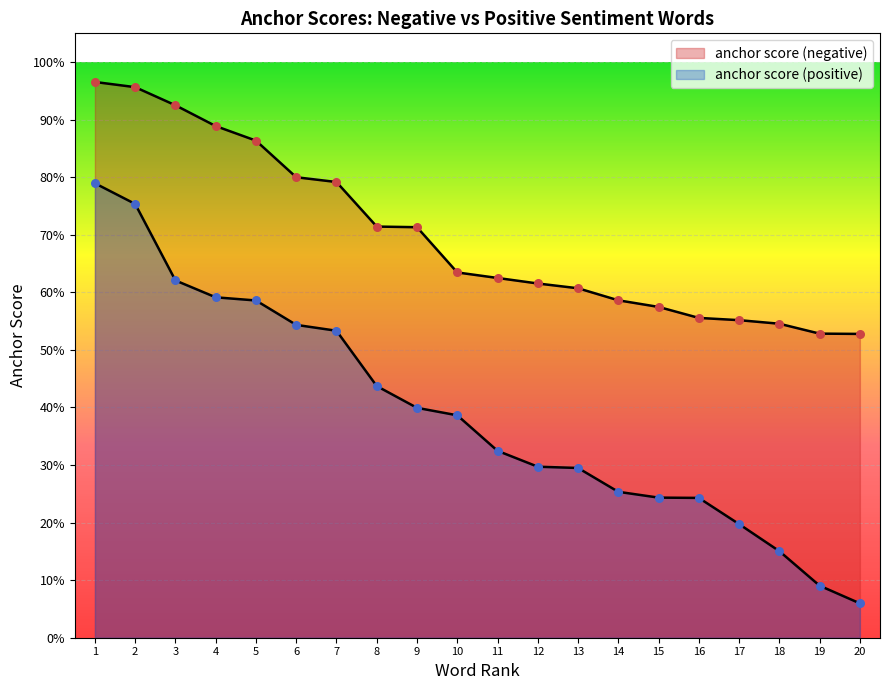

Which series reaches the maximum Y coordinate?

anchor score (negative)